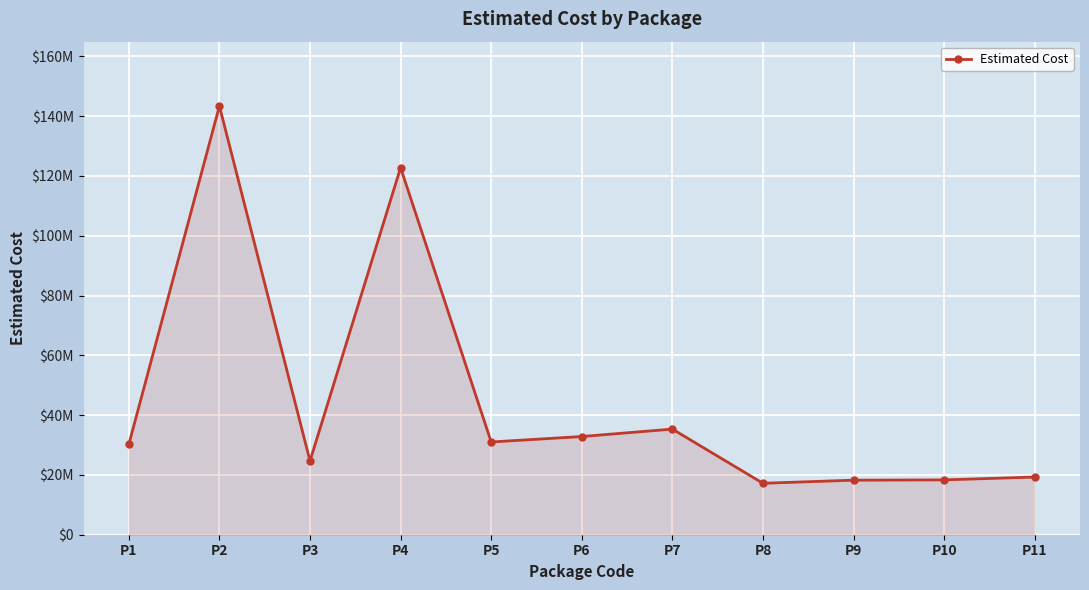

At which label does the data first exceed 30214793?

P1